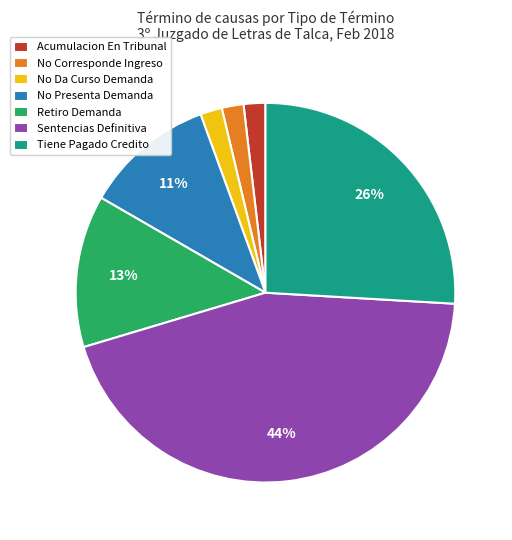

Do Sentencias Definitiva and Retiro Demanda together represent more than half of the pie?

Yes